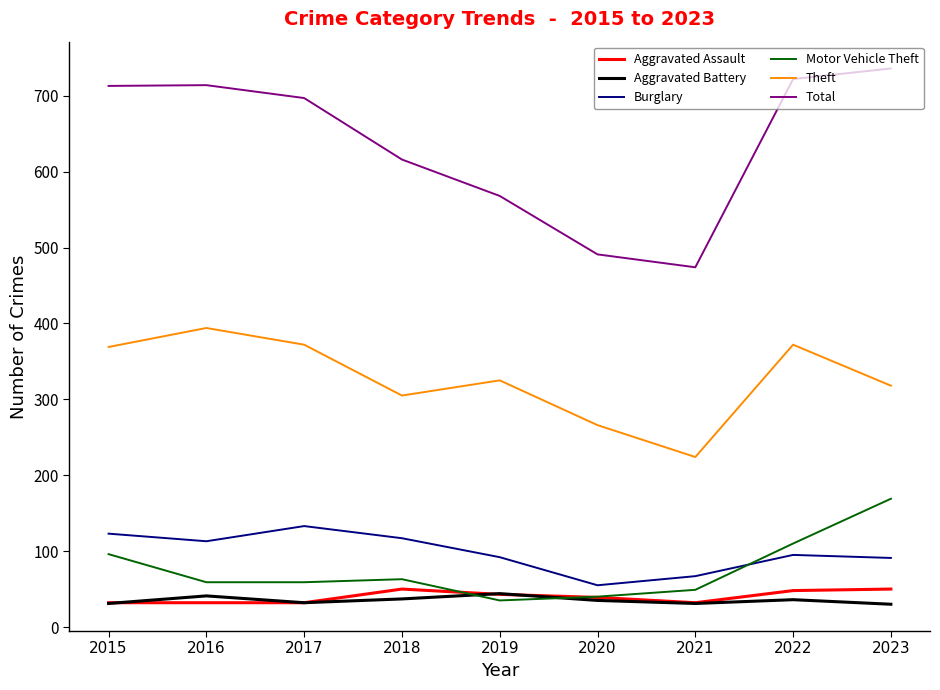

What is the difference between the highest and lowest values at 2020?

456